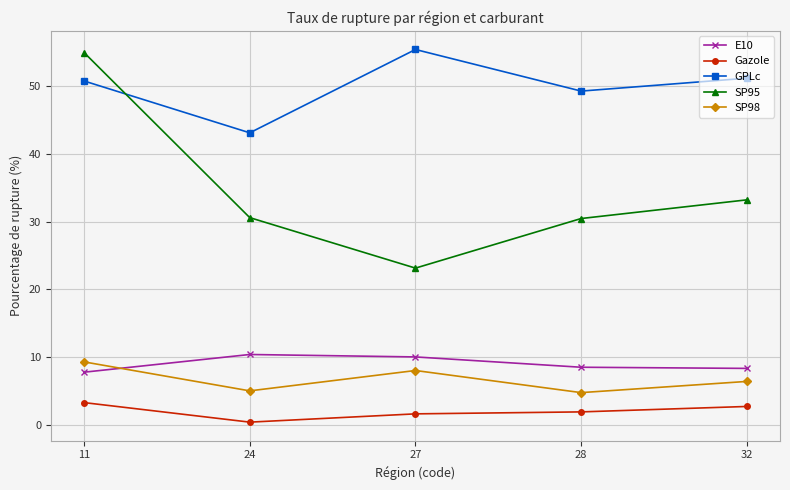

What is the total value across all series at 32?

101.9